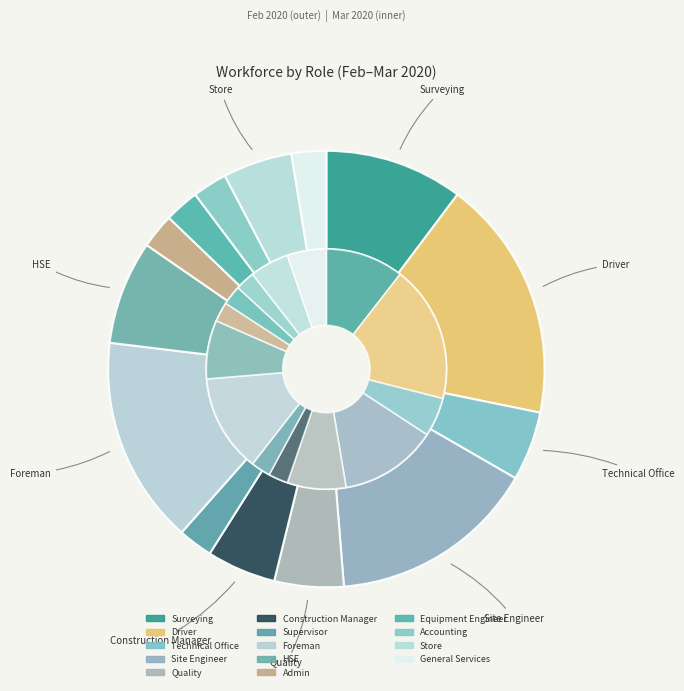

Which category has the smallest portion of the pie?

Supervisor